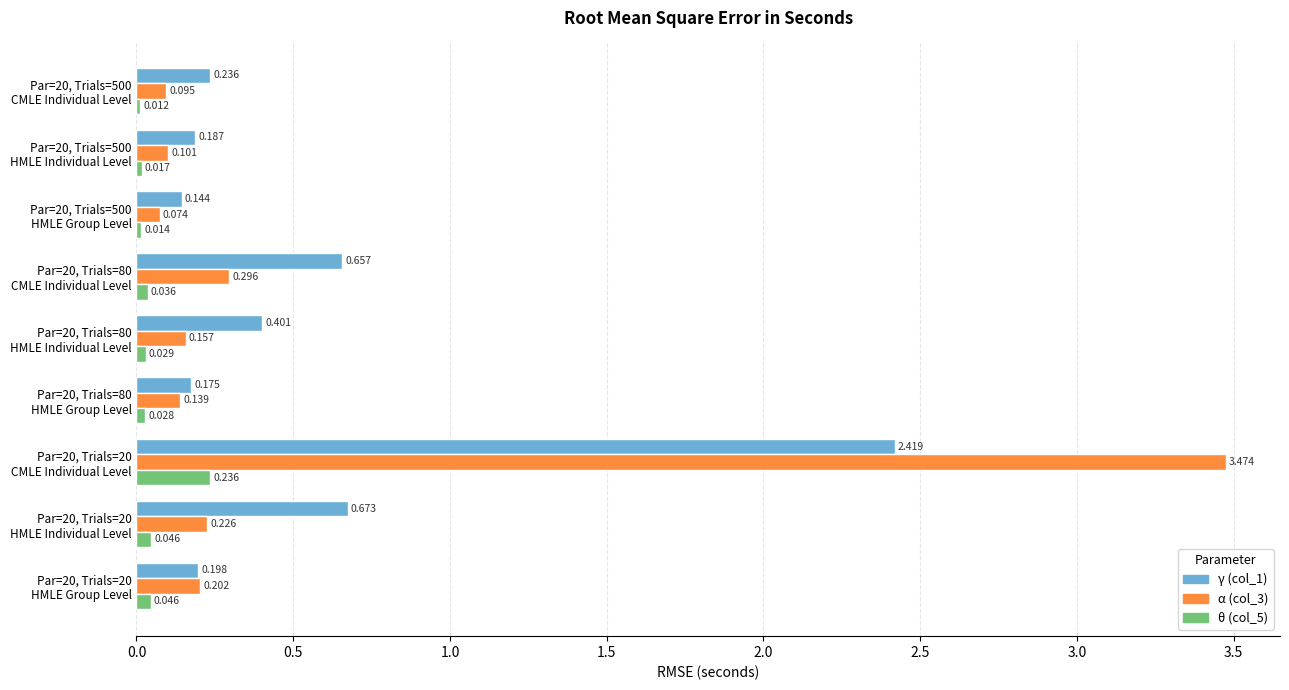

How many series are shown in this chart?

3